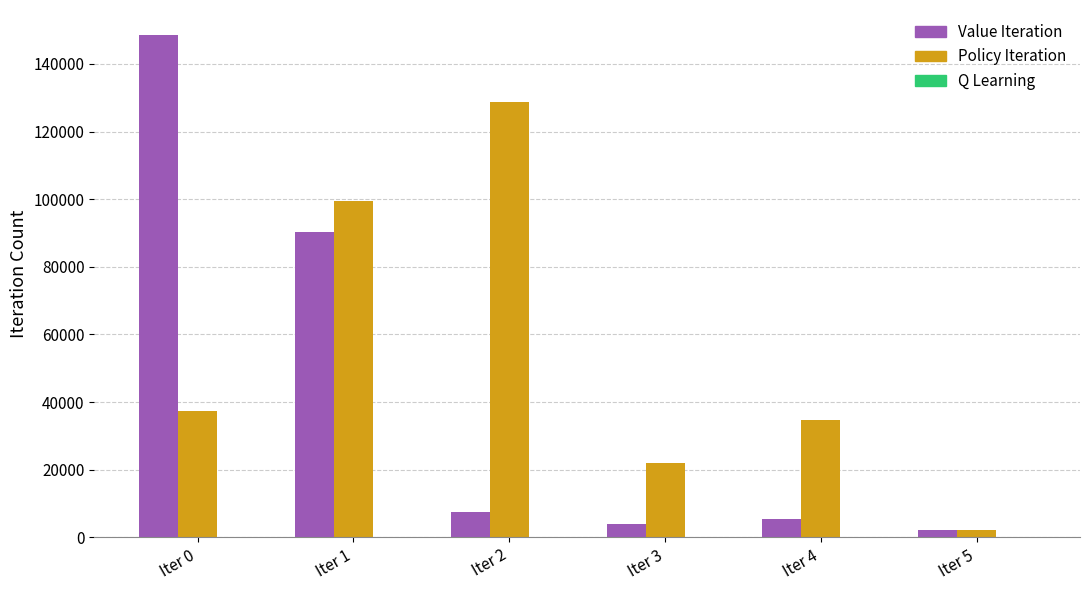

What is the sum of all Policy Iteration values?

324142